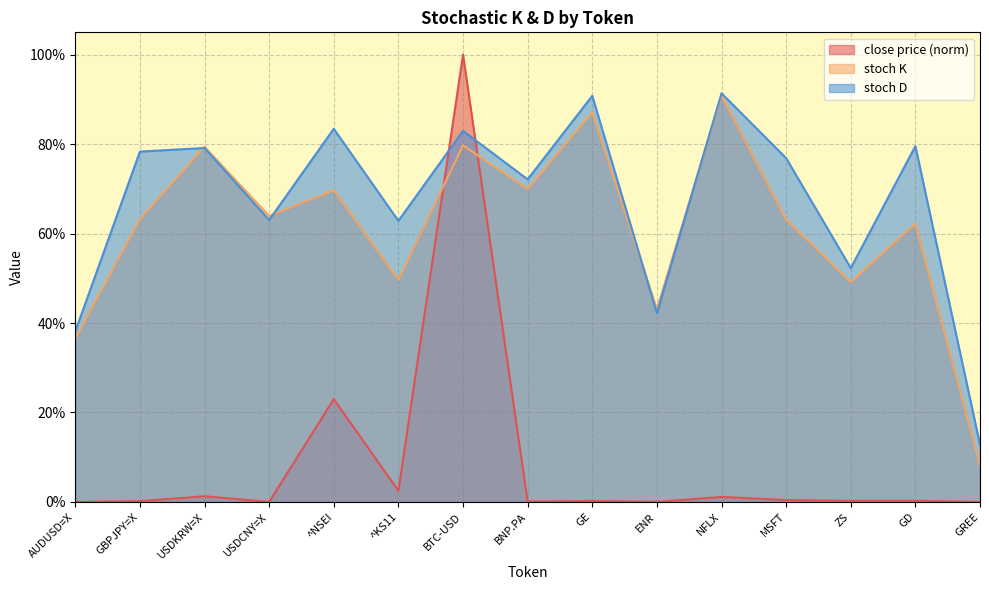

At how many categories does at least one series exceed 78?

7